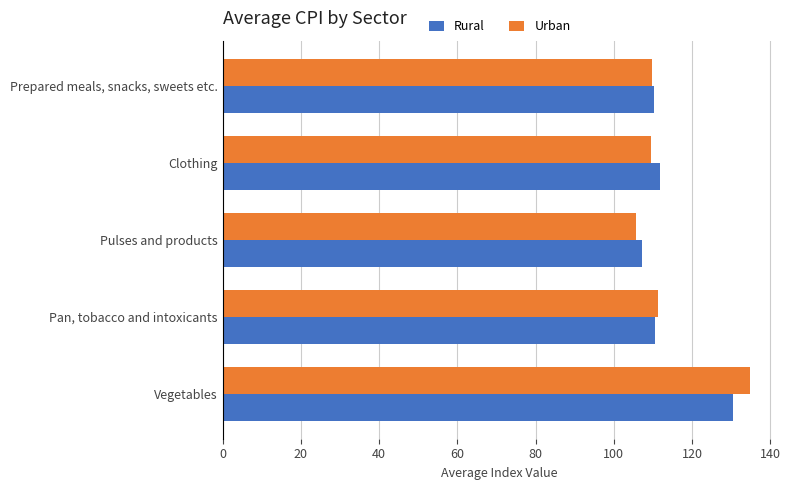

List the labels in order of Urban value, smallest first.

Pulses and products, Clothing, Prepared meals, snacks, sweets etc., Pan, tobacco and intoxicants, Vegetables